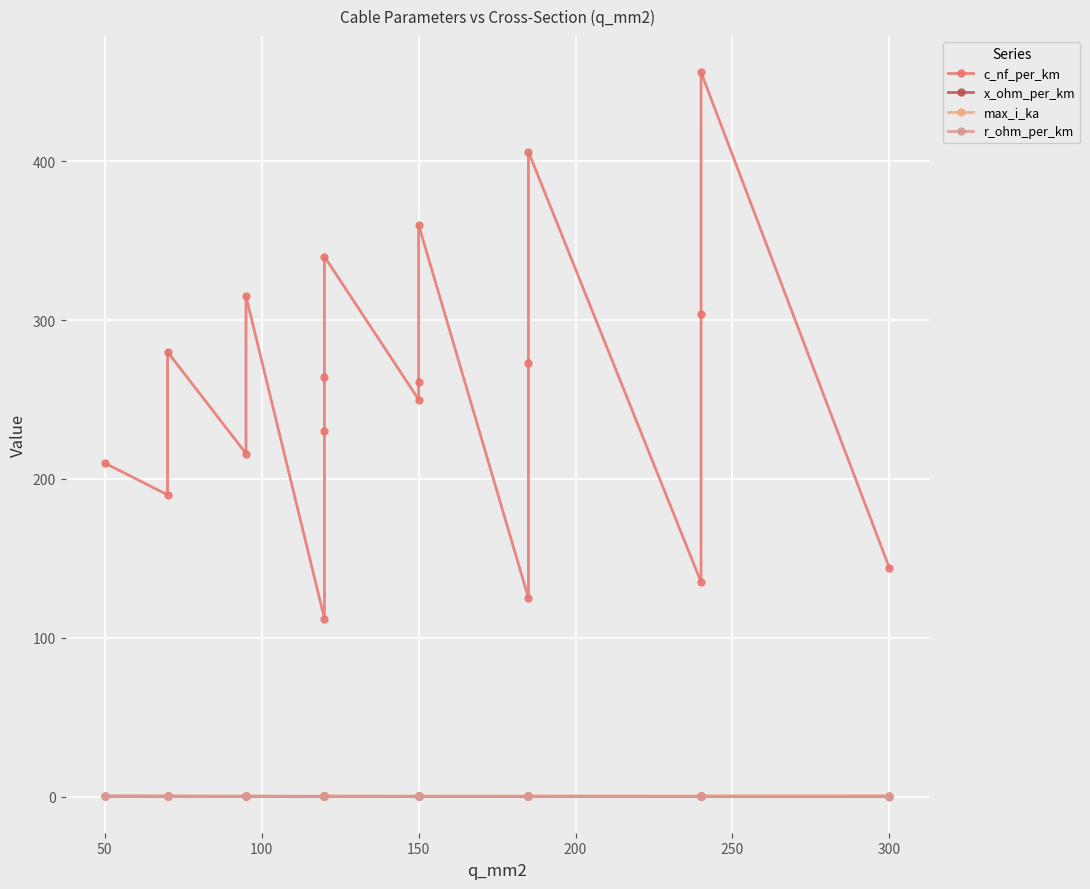

Is this an area chart (filled region under the line)?

No